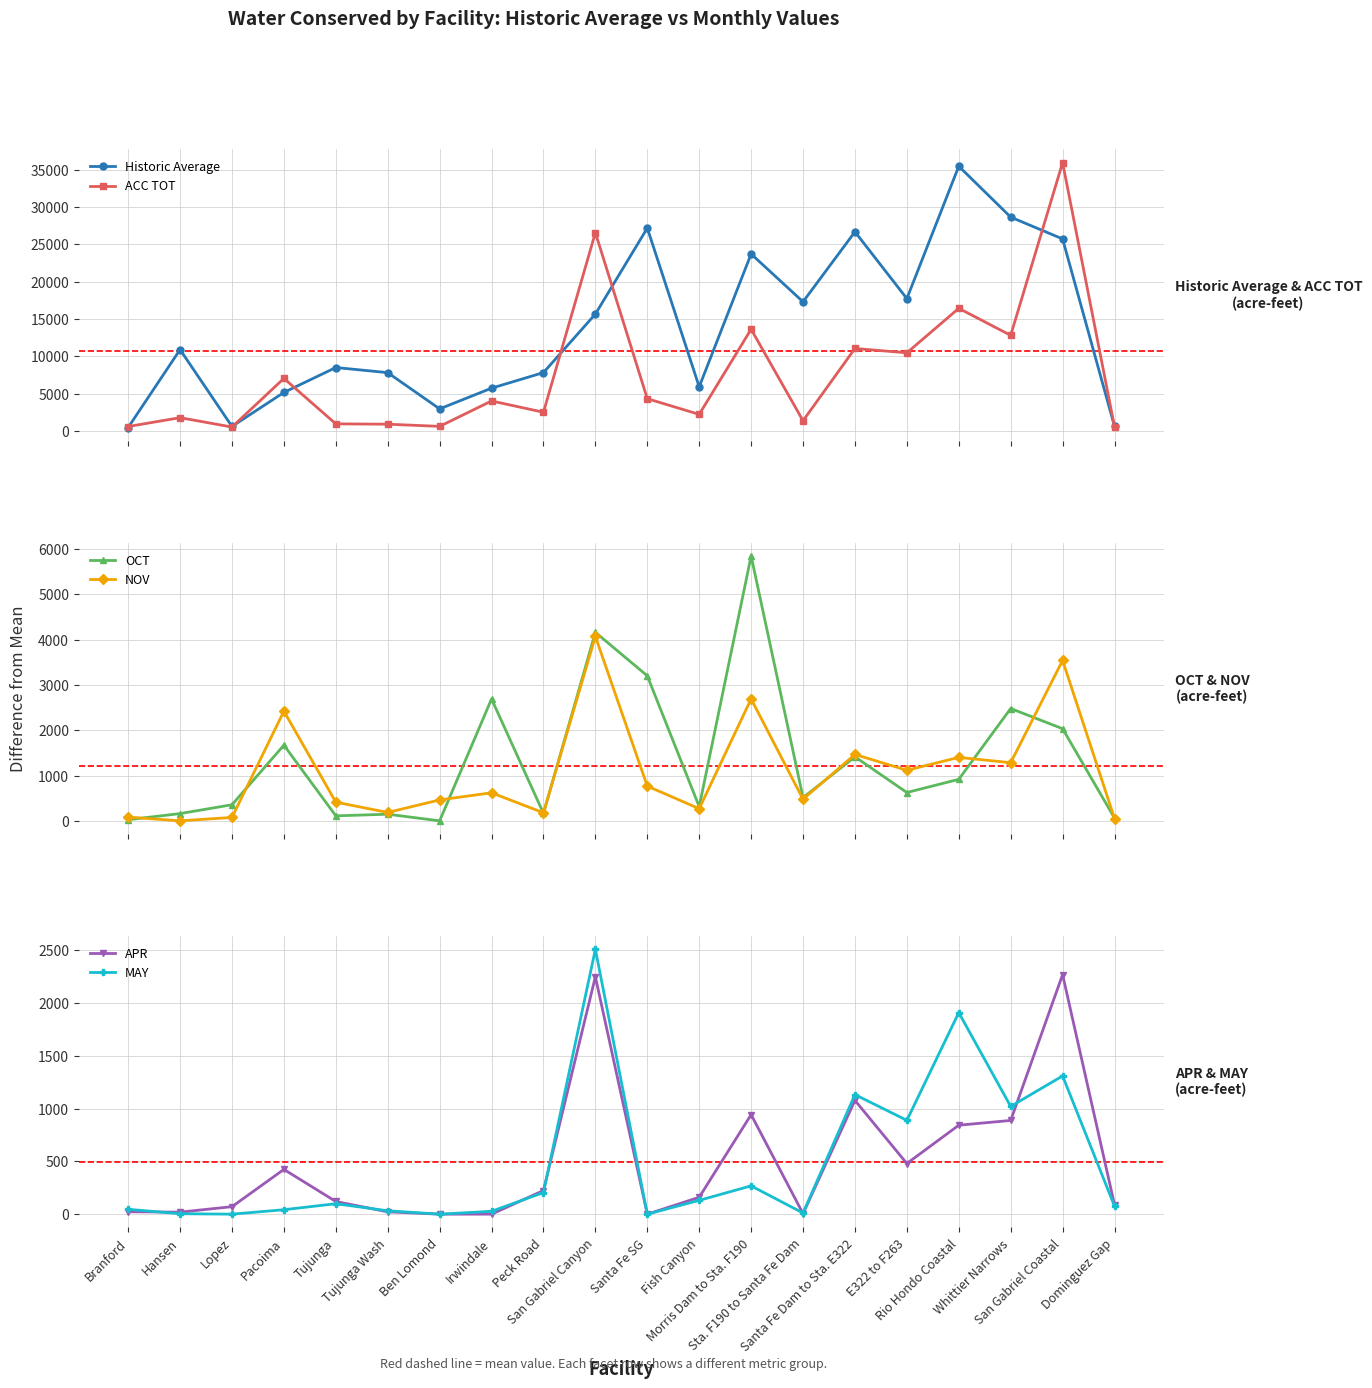

How many interior local peaks does the APR series have?

5